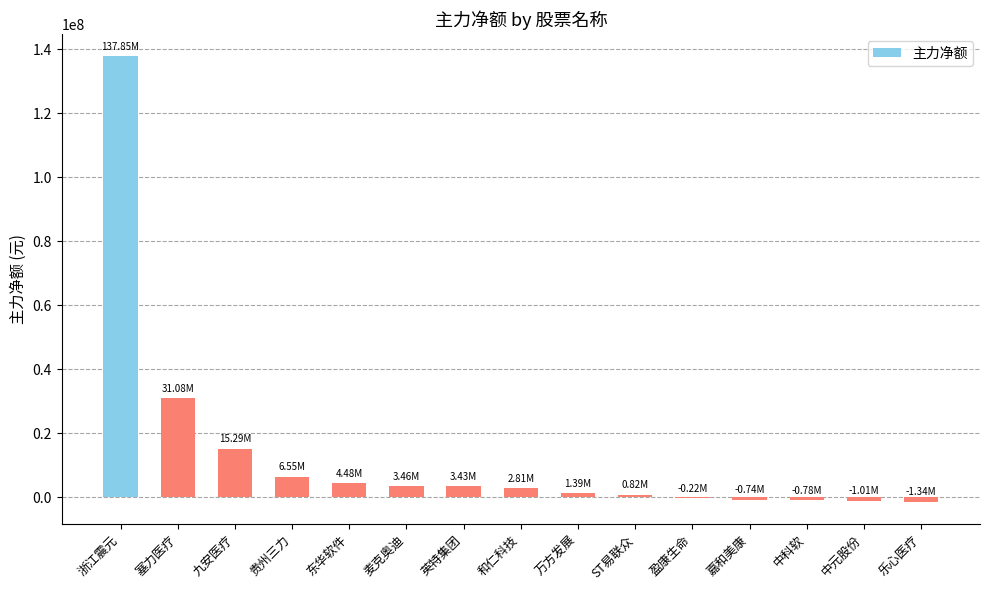

How many distinct data groups are displayed?

1